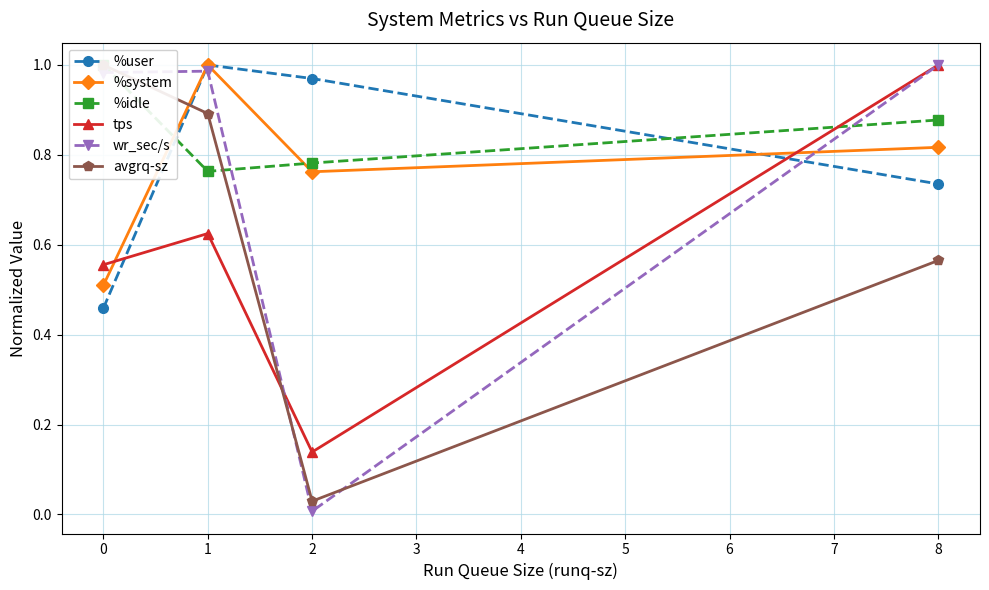

Count the tps values in the range 0 to 1.

4